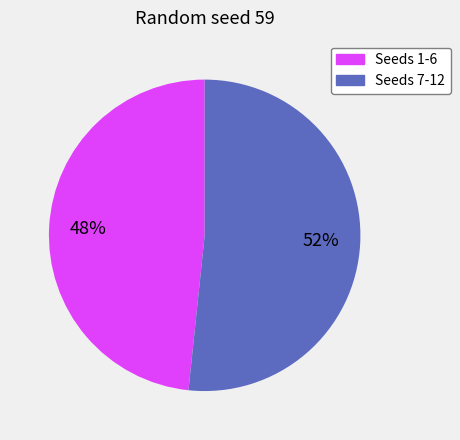

Is there any slice that represents more than half of the pie?

Yes